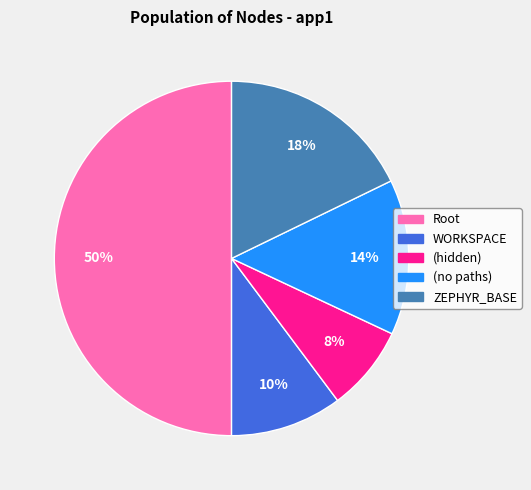

To the nearest percent, what is the average slice percentage?

20%